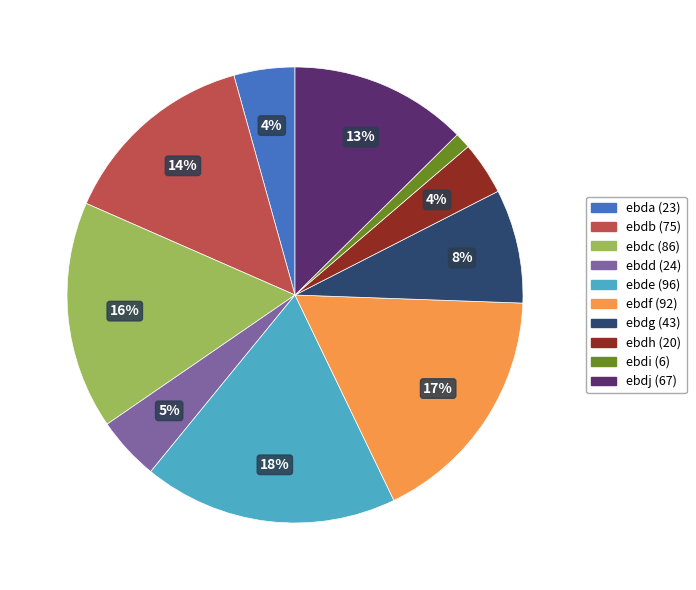

What is the smallest slice in the pie chart?

ebdi